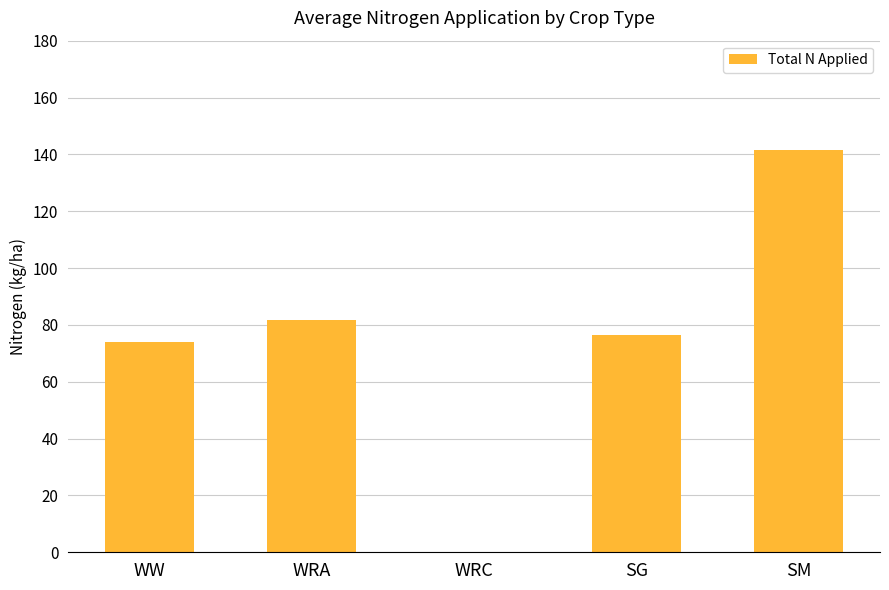

What is the maximum value shown in the chart?

141.7